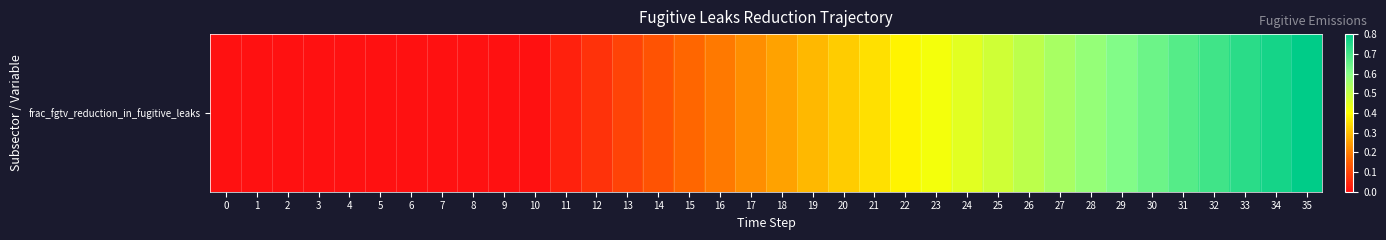

List the labels in order of value, largest first.

35, 34, 33, 32, 31, 30, 29, 28, 27, 26, 25, 24, 23, 22, 21, 20, 19, 18, 17, 16, 15, 14, 13, 12, 11, 0, 1, 2, 3, 4, 5, 6, 7, 8, 9, 10